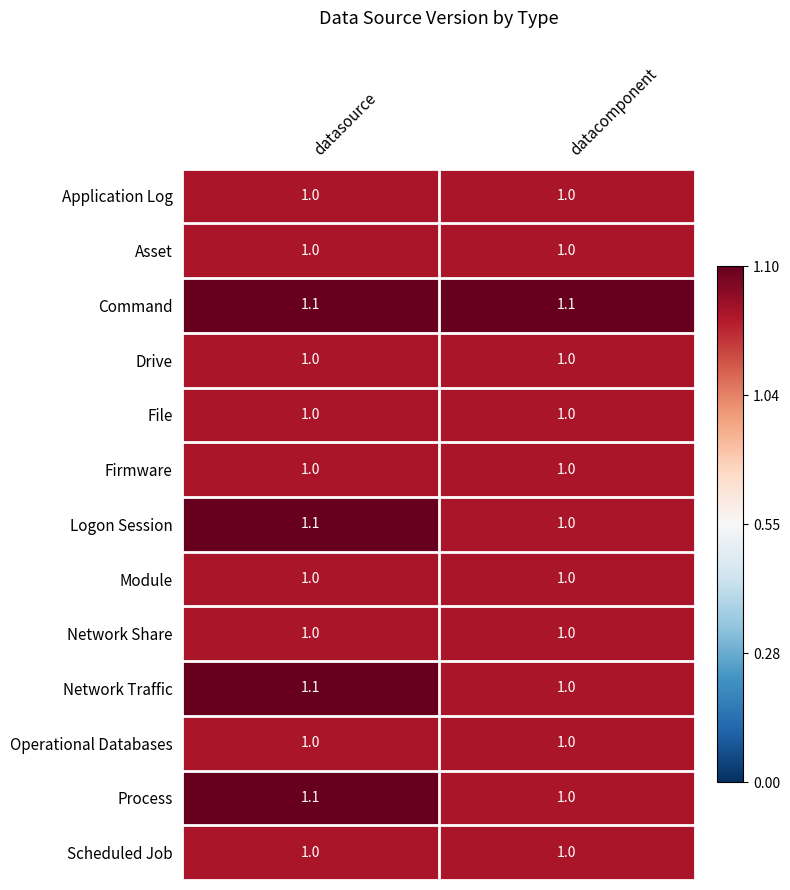

What is the average value of the Scheduled Job series?

1.0